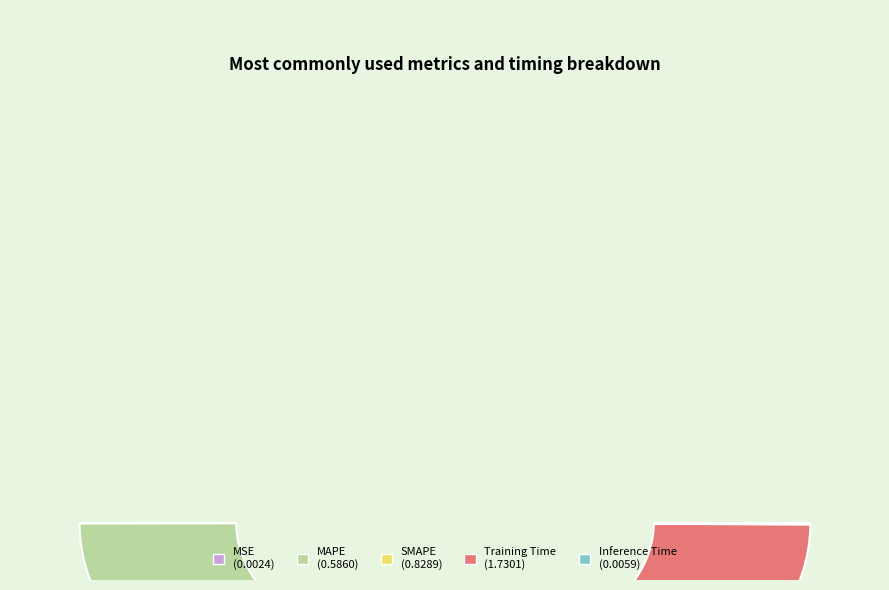

Which has a higher value, SMAPE or MSE?

SMAPE